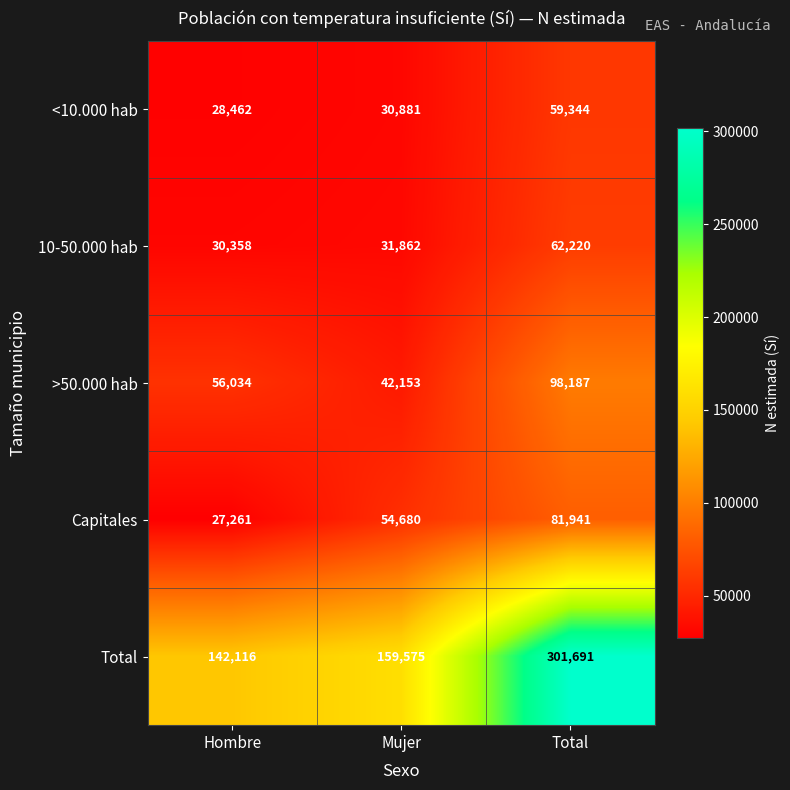

What is the difference between the maximum and second lowest values in the 10-50.000 hab series?

30358